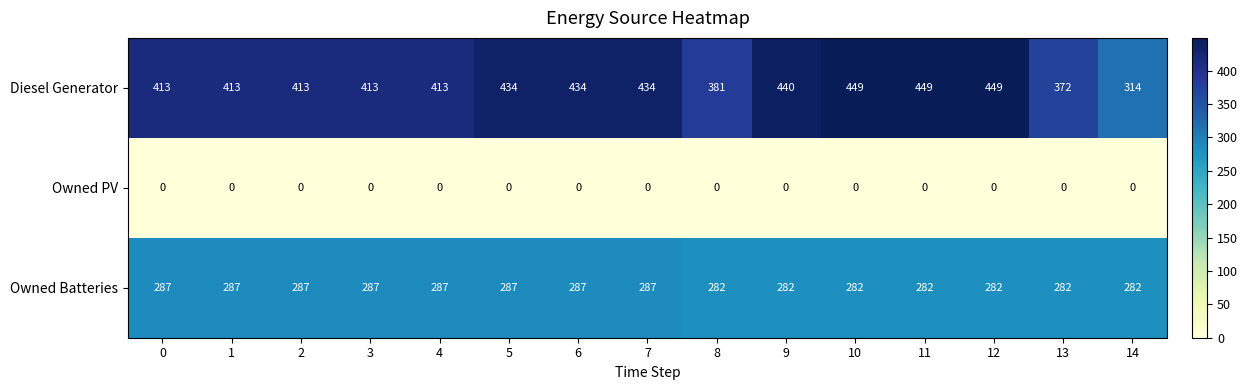

What value does the Diesel Generator series have at 11, to the nearest 5?

450